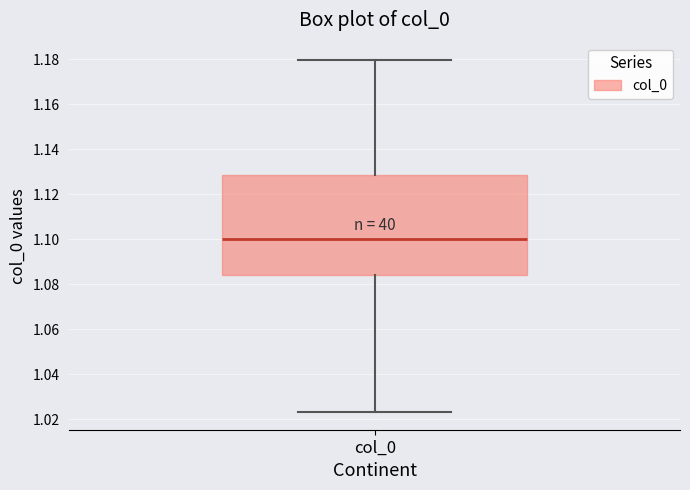

Where is the lower edge of the box for col_0 on the y-axis? The values are not printed on the chart, so give them approximately, as read against the axis.

1.084